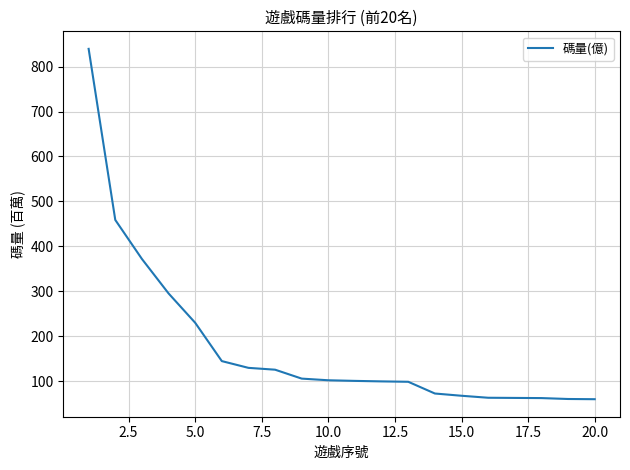

What is the difference between the maximum and minimum values?

779.1